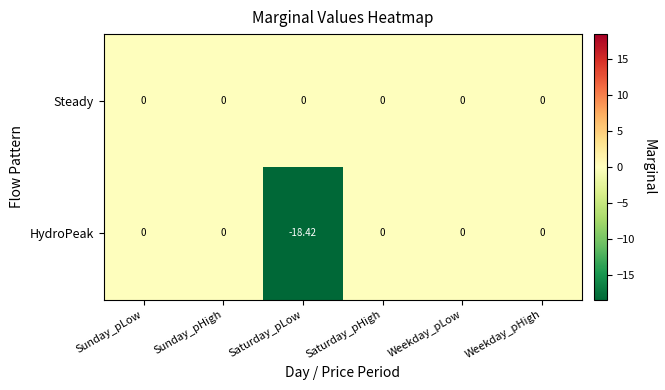

Which category has the lowest value across all series?

Saturday_pLow